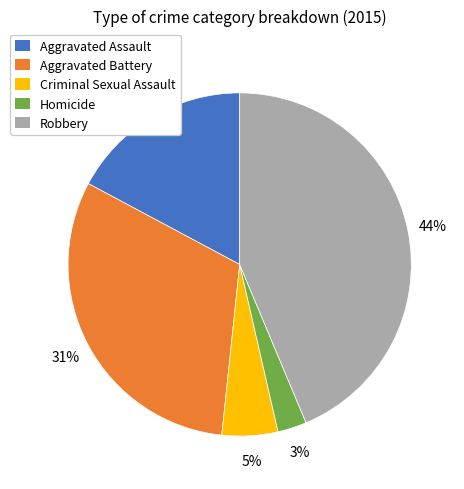

How many segments does this pie chart have?

5